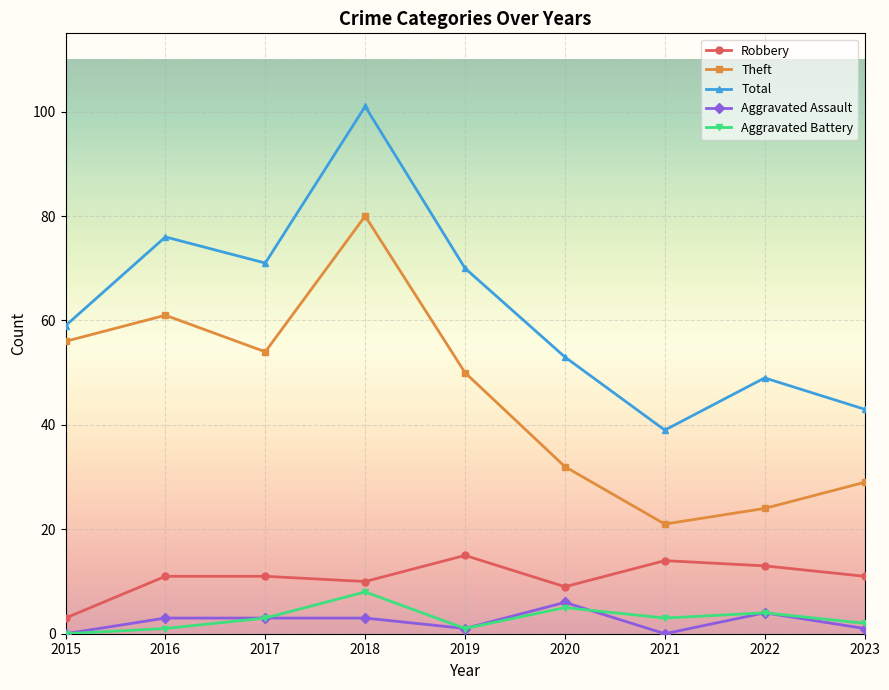

Rank the series at 2016 from highest to lowest value.

Total, Theft, Robbery, Aggravated Assault, Aggravated Battery